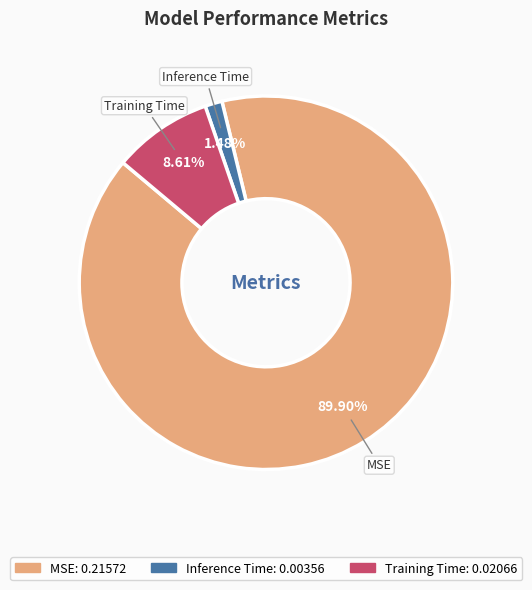

Combined, what portion of the pie is Training Time and Inference Time?

10.1%